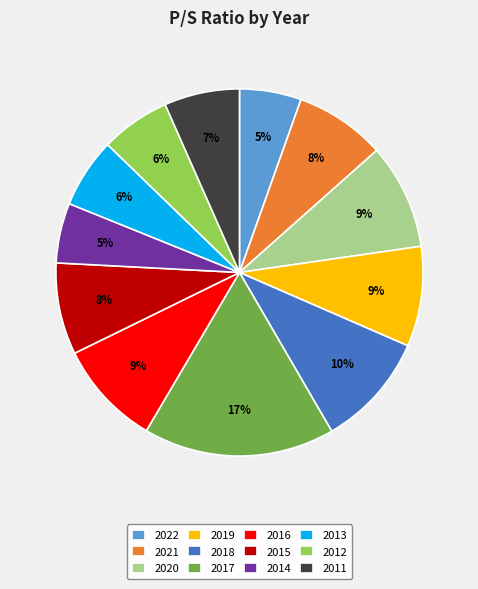

Do 2013 and 2018 together represent more than half of the pie?

No